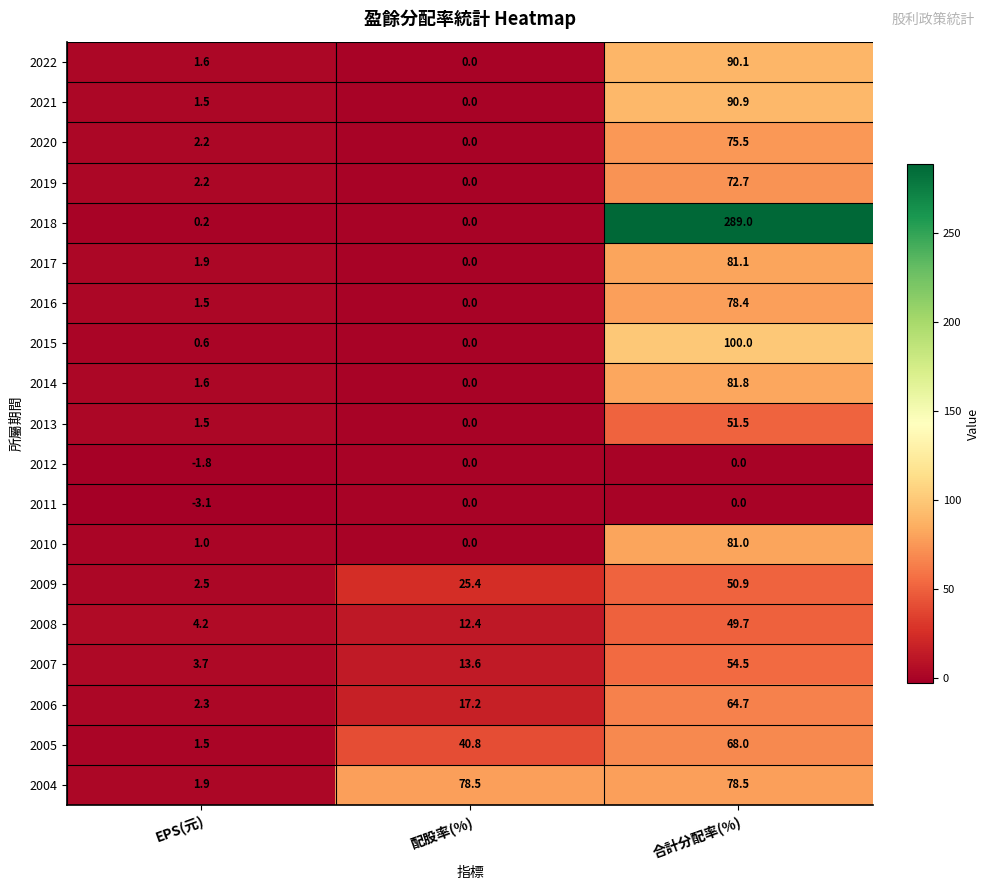

Read the 2020 value at 合計分配率(%).

75.5